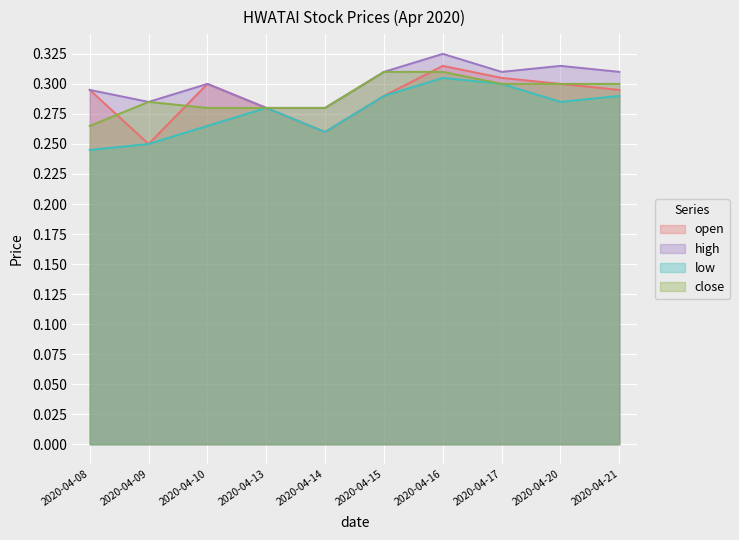

In close, how many points are higher than both neighbors (excluding endpoints)?

1